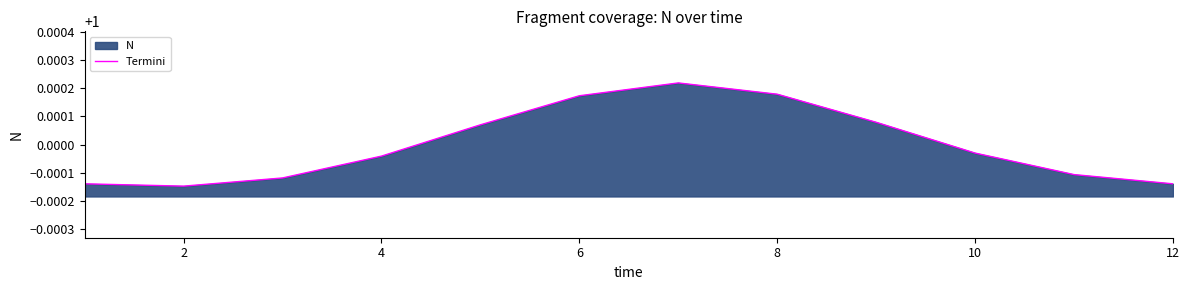

Reading left to right, transcribe all the data shown in this chart.

1.0	1.0	1.0	1.0	1.0	1.0	1.0	1.0	1.0	1.0	1.0	1.0